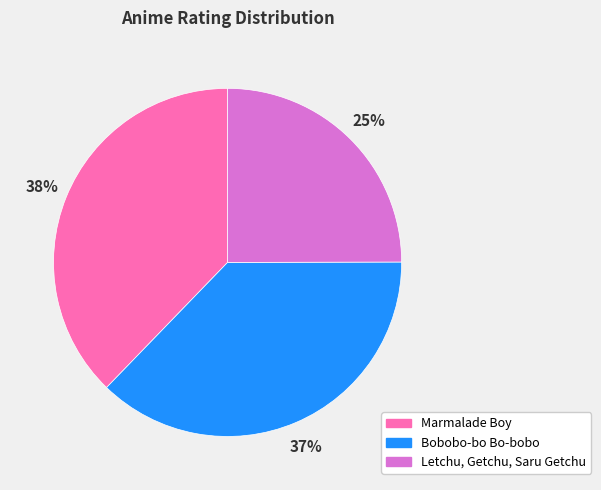

Which has a higher value, Letchu, Getchu, Saru Getchu or Marmalade Boy?

Marmalade Boy